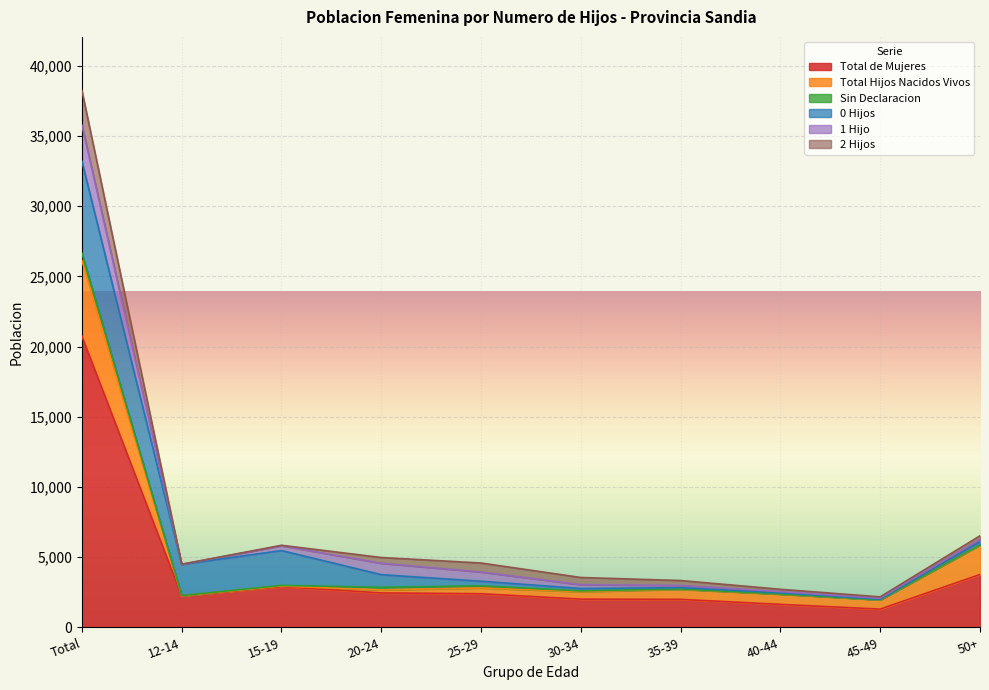

Does the chart display data point markers on the line(s)?

No